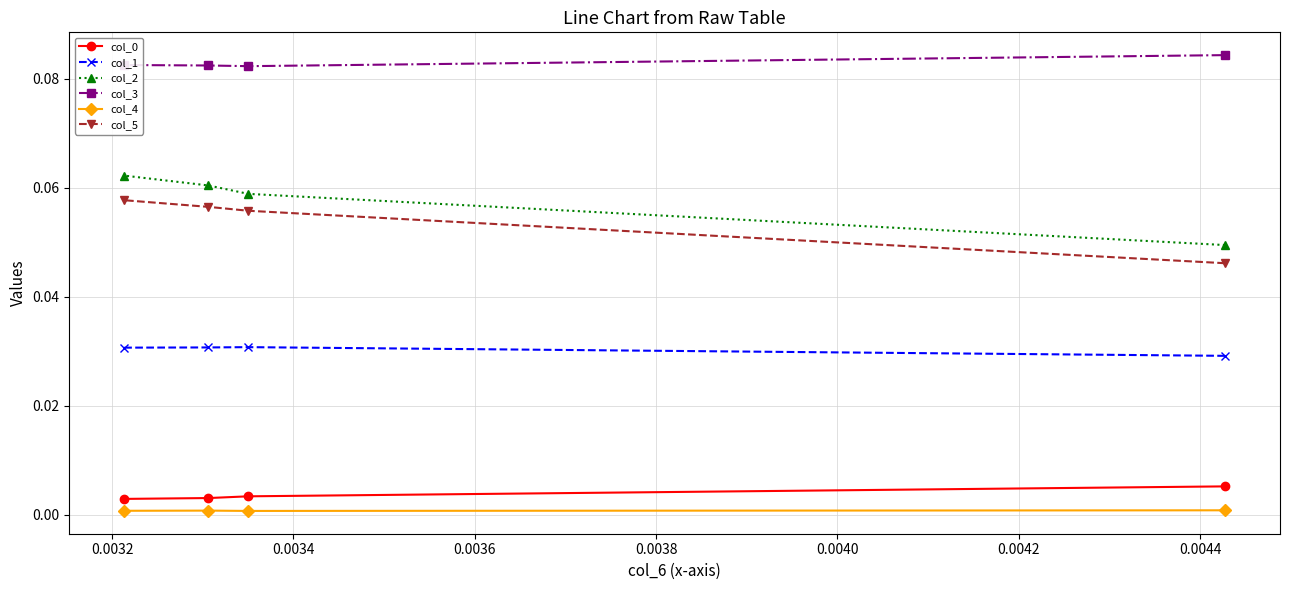

What are all the series names shown in the legend?

col_0, col_1, col_2, col_3, col_4, col_5